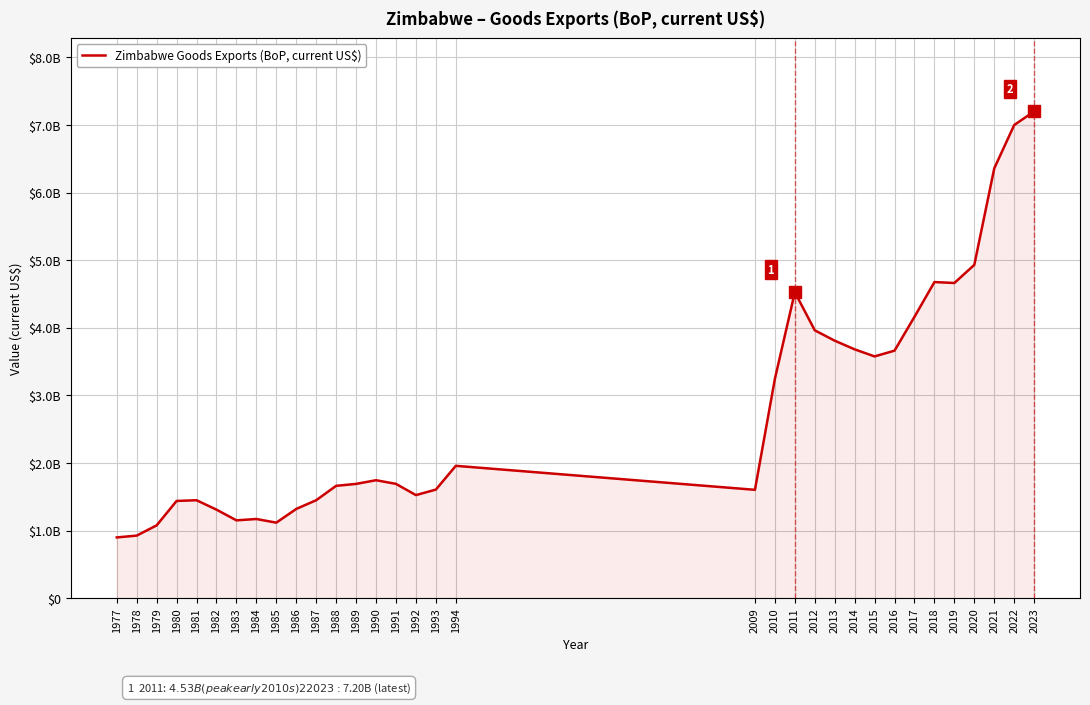

Does the chart have visible grid lines?

Yes